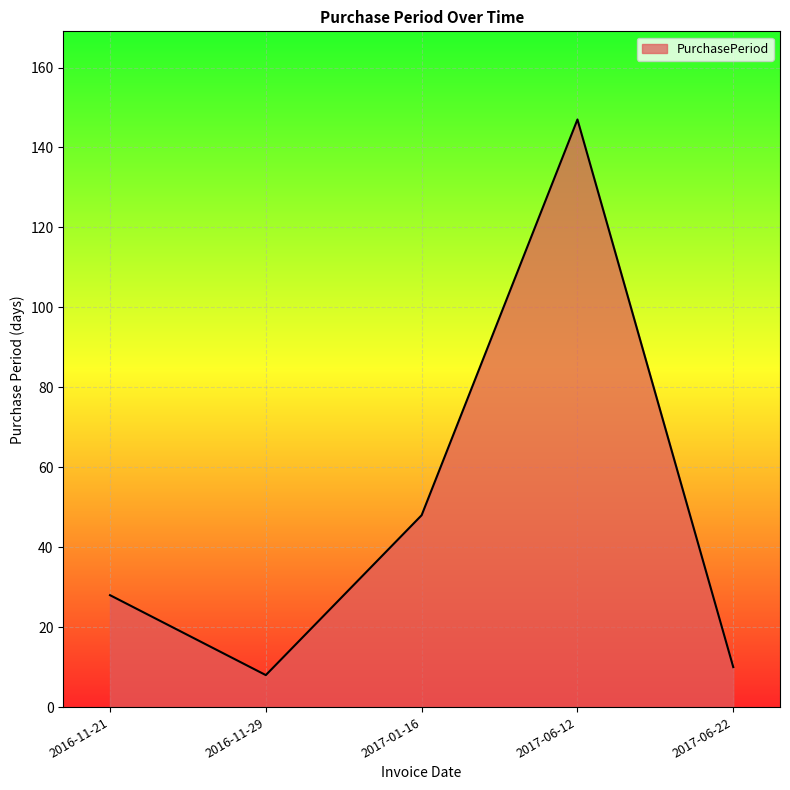

Reading left to right, extract all data points from this chart.

2016-11-21=28	2016-11-29=8	2017-01-16=48	2017-06-12=147	2017-06-22=10